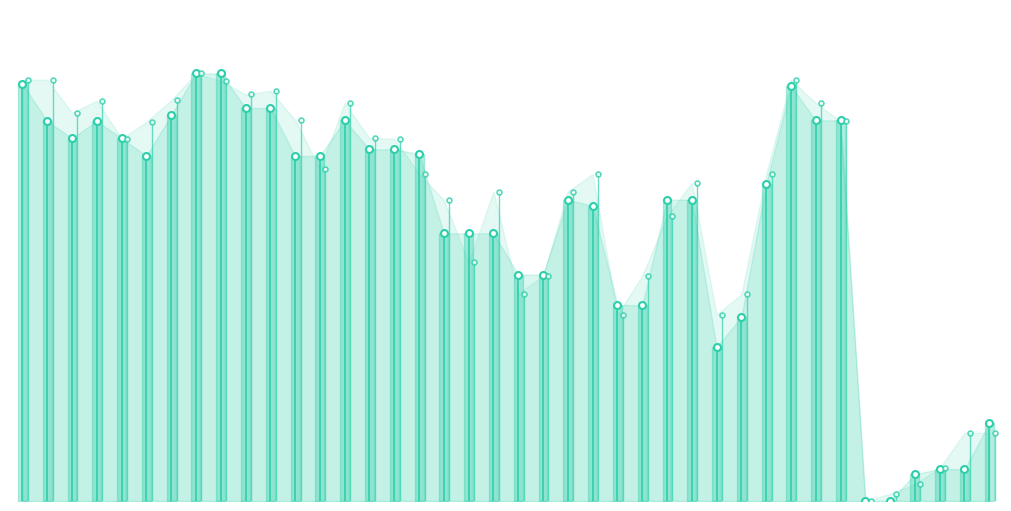

At which category does y1 reach its first local peak?

3